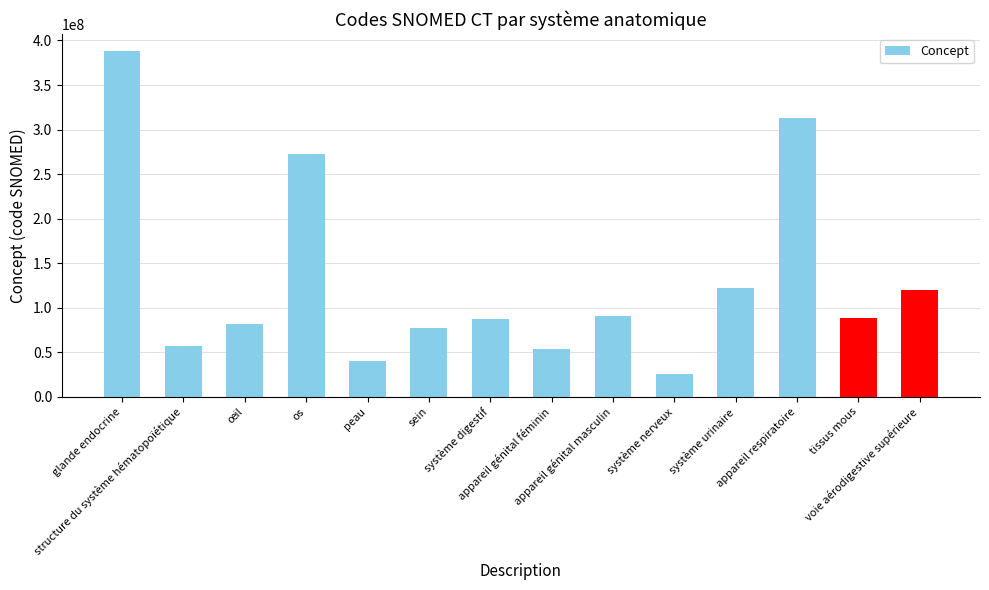

The chart shows a value of 60195589 at voie aérodigestive supérieure. True or false?

False